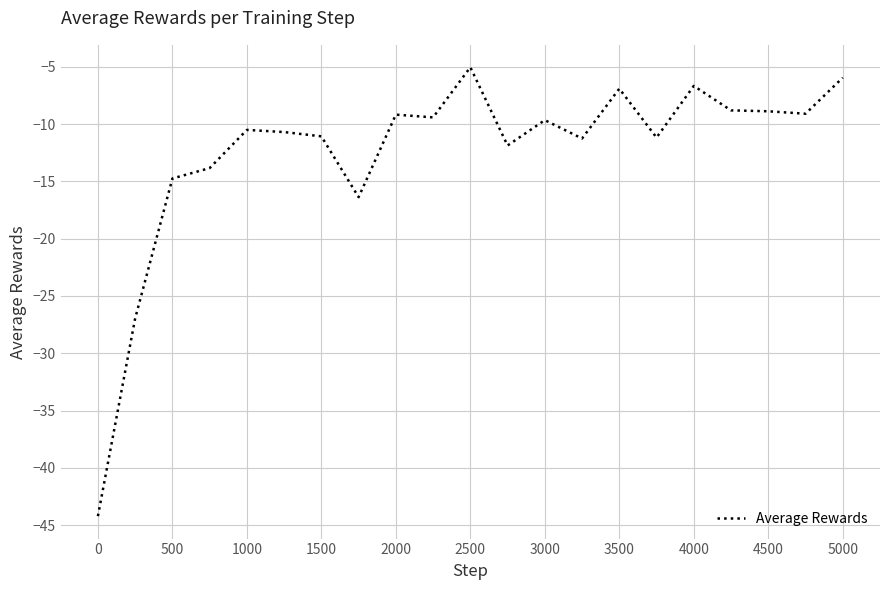

What is the maximum value shown in the chart?

-5.0